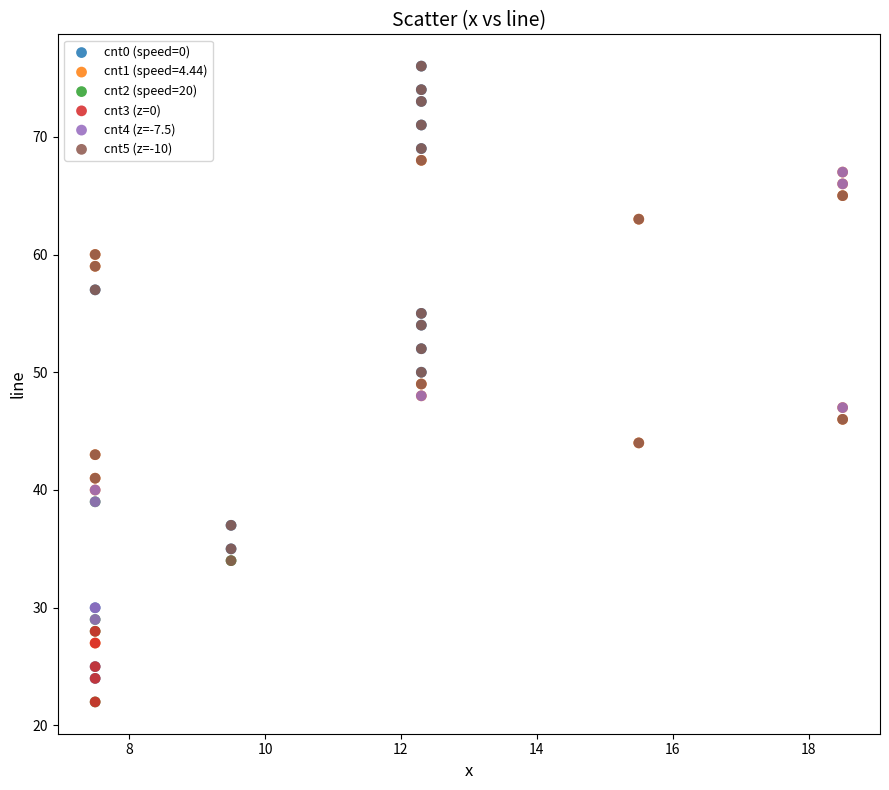

Which series has the largest Y range (max minus min)?

cnt0 (speed=0)